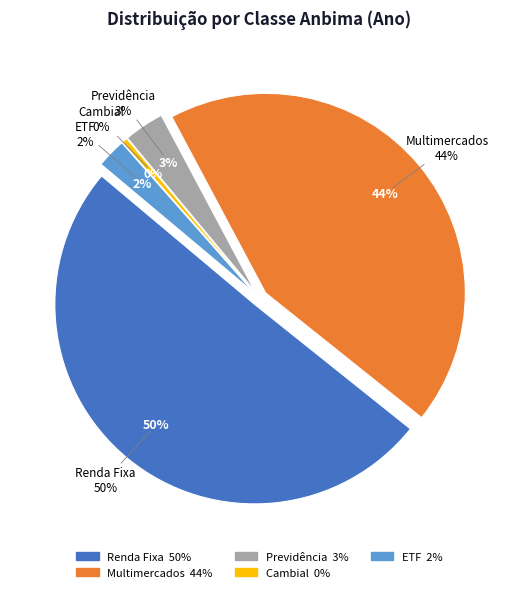

Does Renda Fixa represent more than half of the total?

Yes